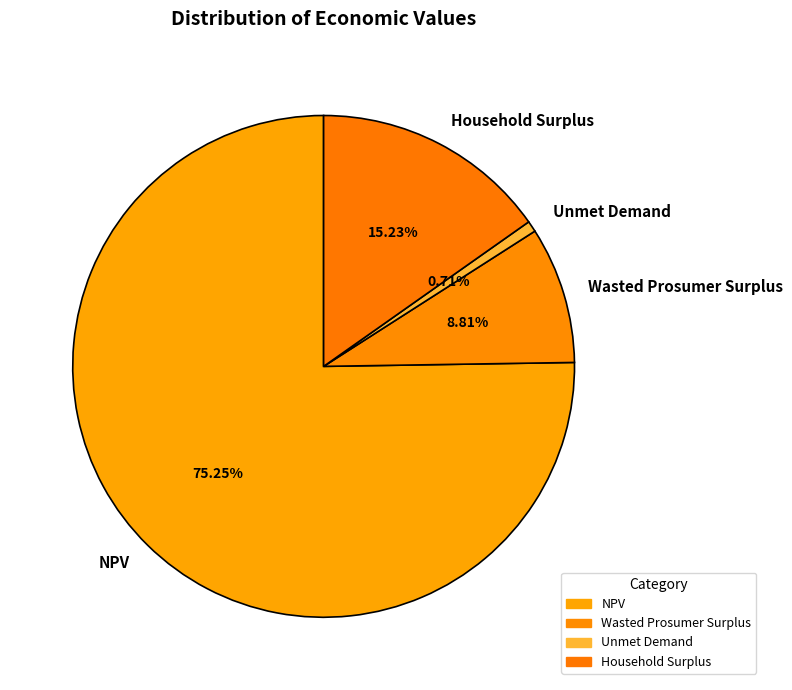

Between NPV and Unmet Demand, which is larger?

NPV